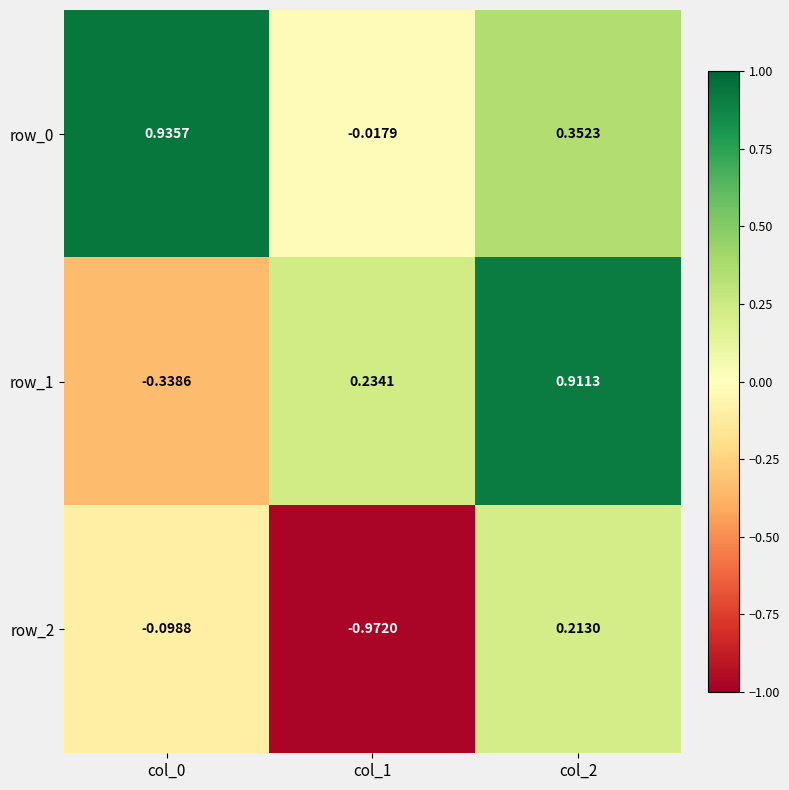

At which label does row_2 first exceed 0?

col_2